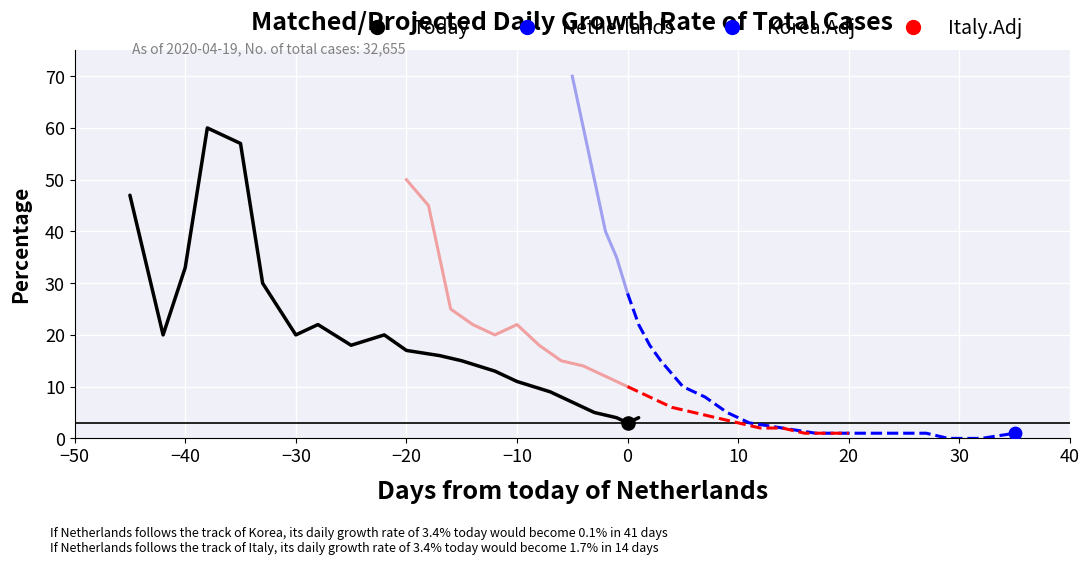

Which series has the largest total across all categories?

Netherlands